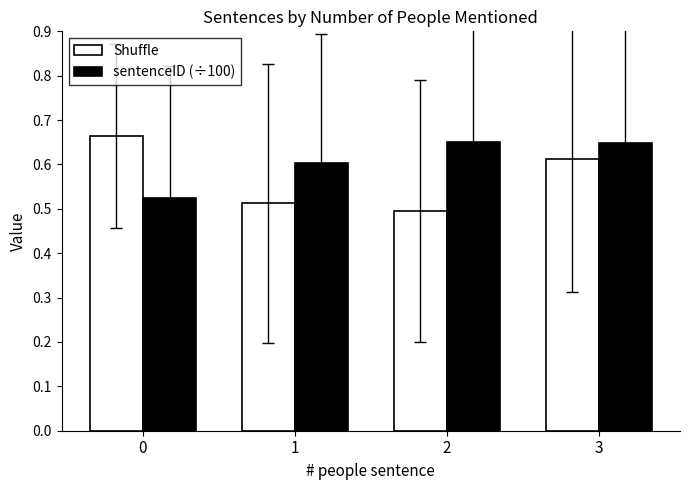

List the series in order of their peak value, lowest first.

sentenceID (÷100), Shuffle